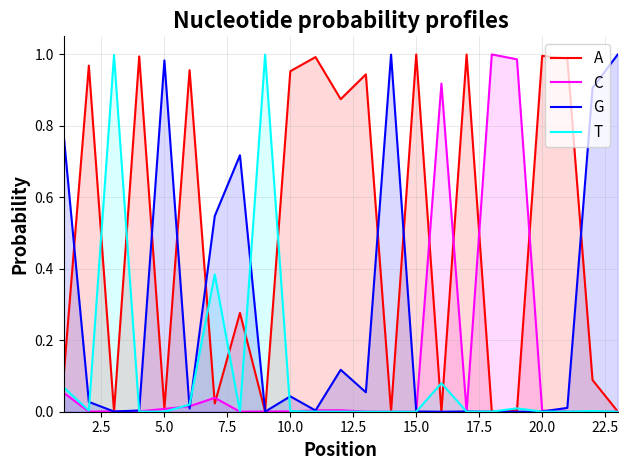

What is the average value of the C series?

0.1